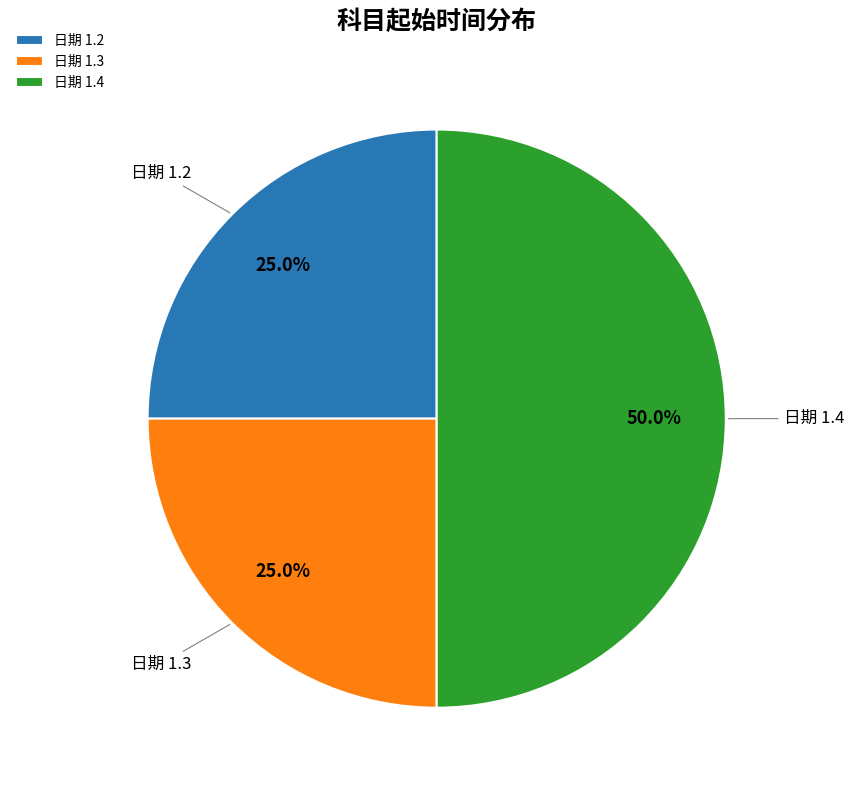

Which slice is the largest?

日期 1.4